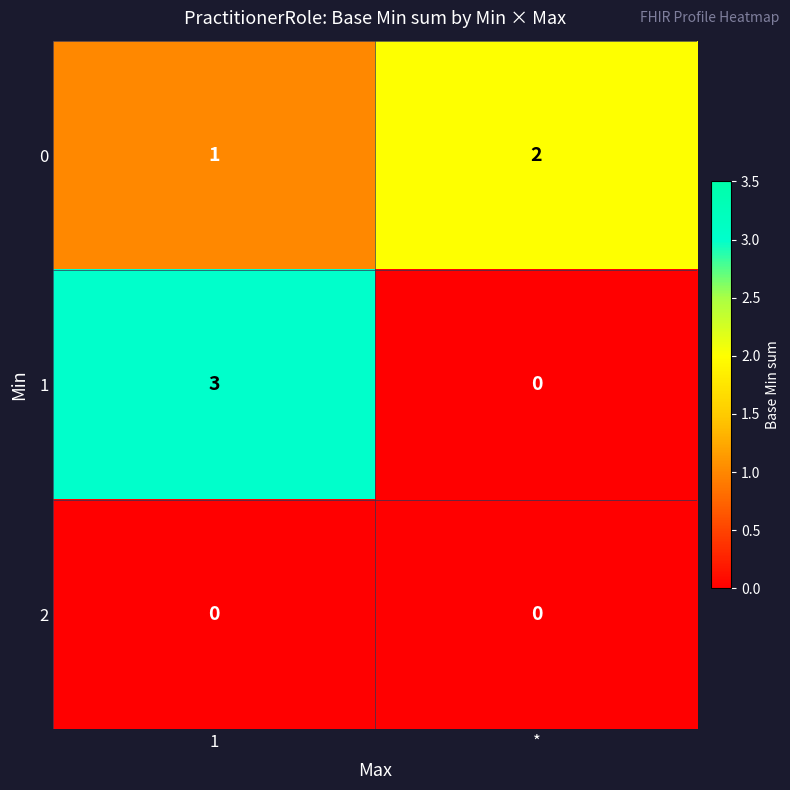

At how many categories does at least one series exceed 1?

2